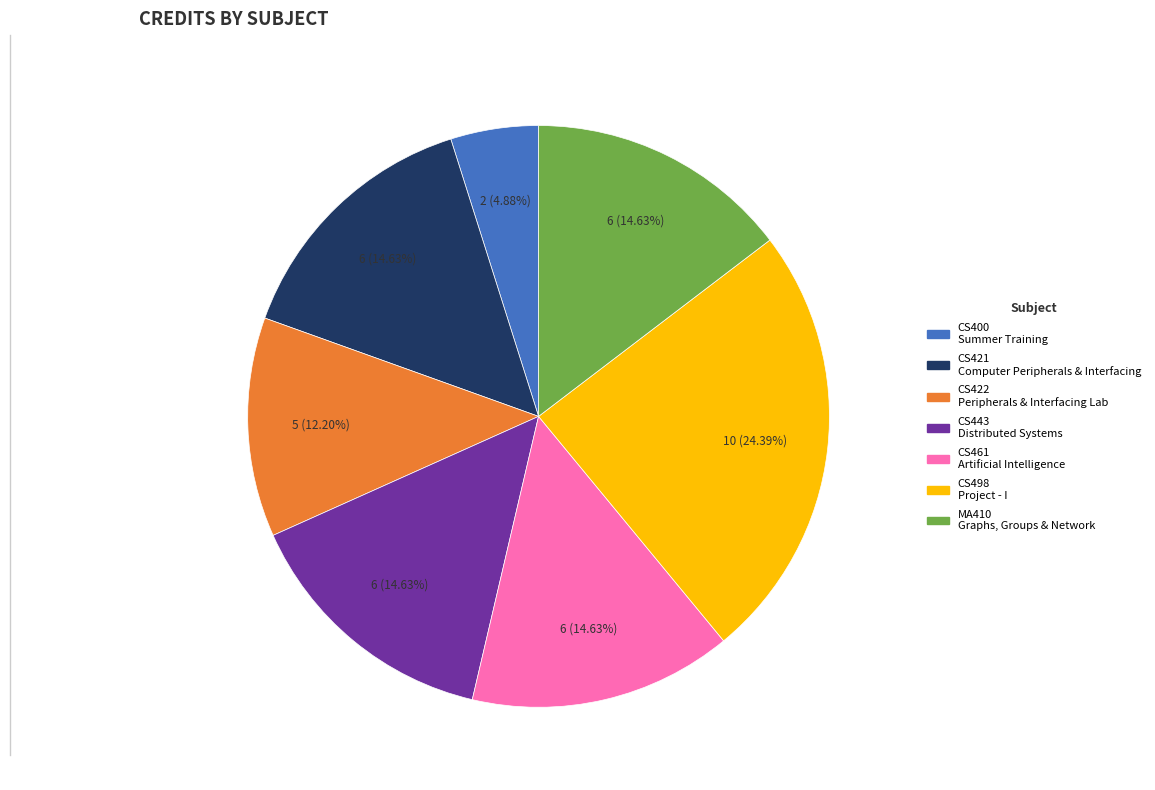

Does any single category account for the majority?

No